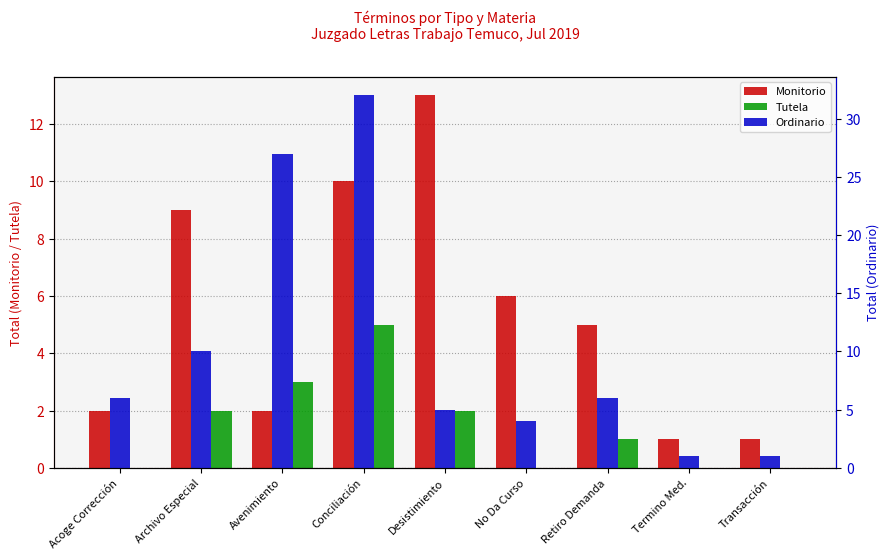

What is the sum of all Tutela values?

13